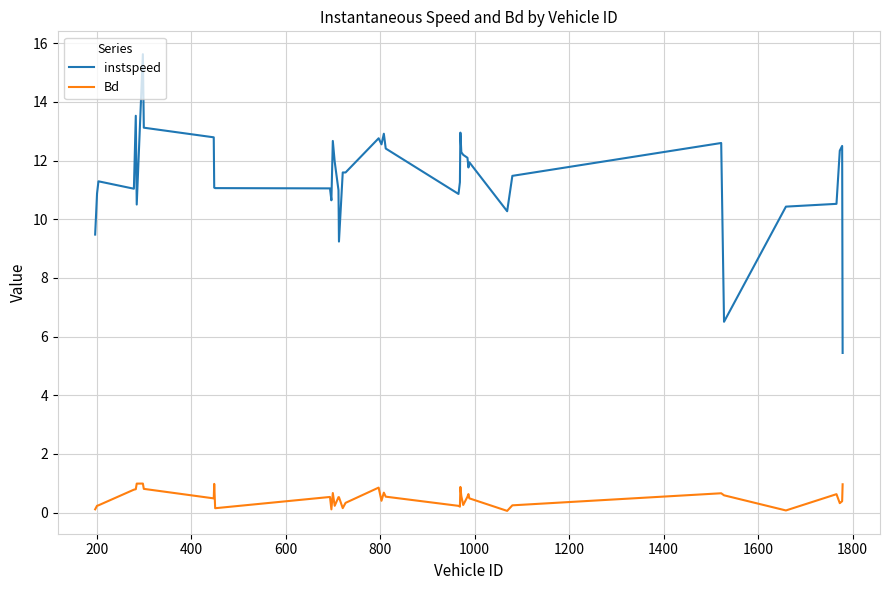

What is the sum of all instspeed values?

458.2